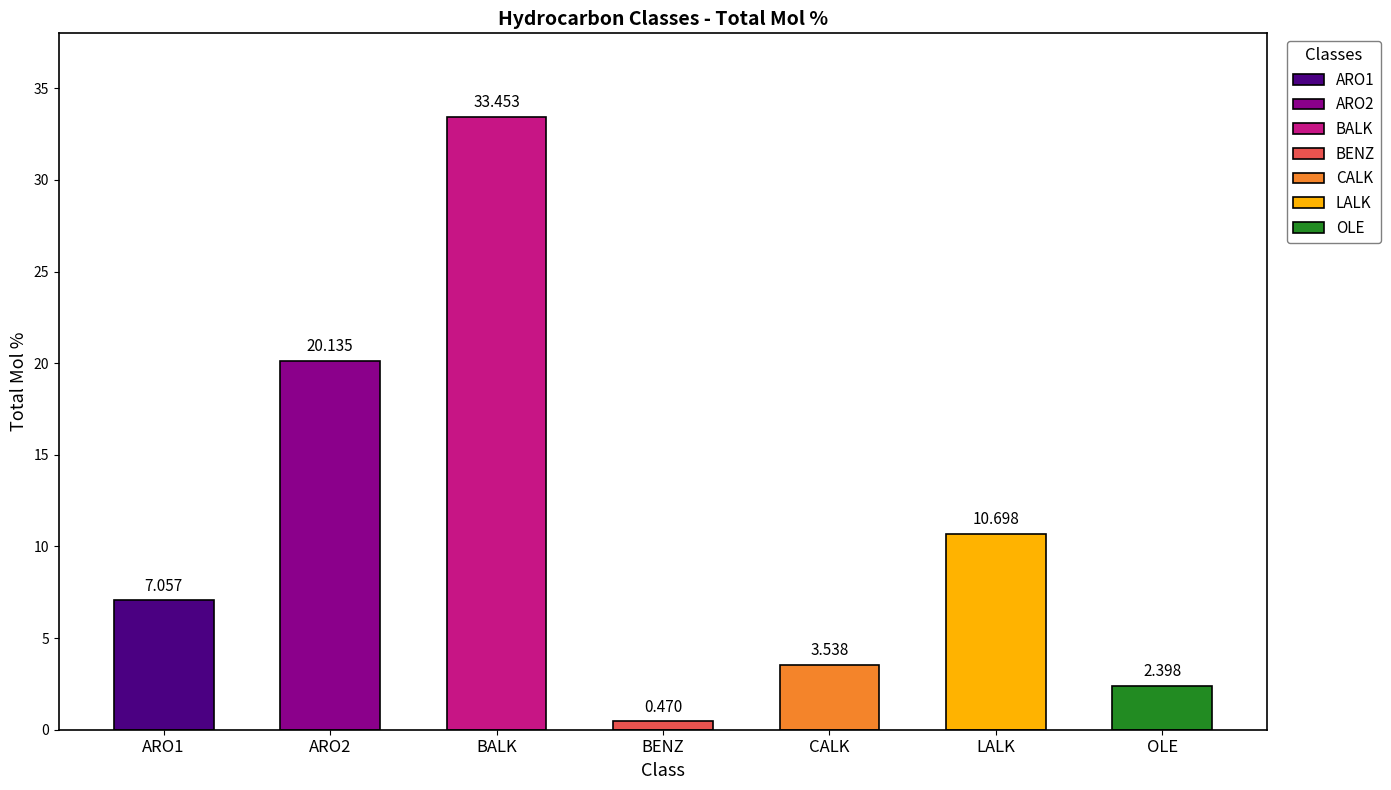

Between CALK and BENZ, which is larger?

CALK